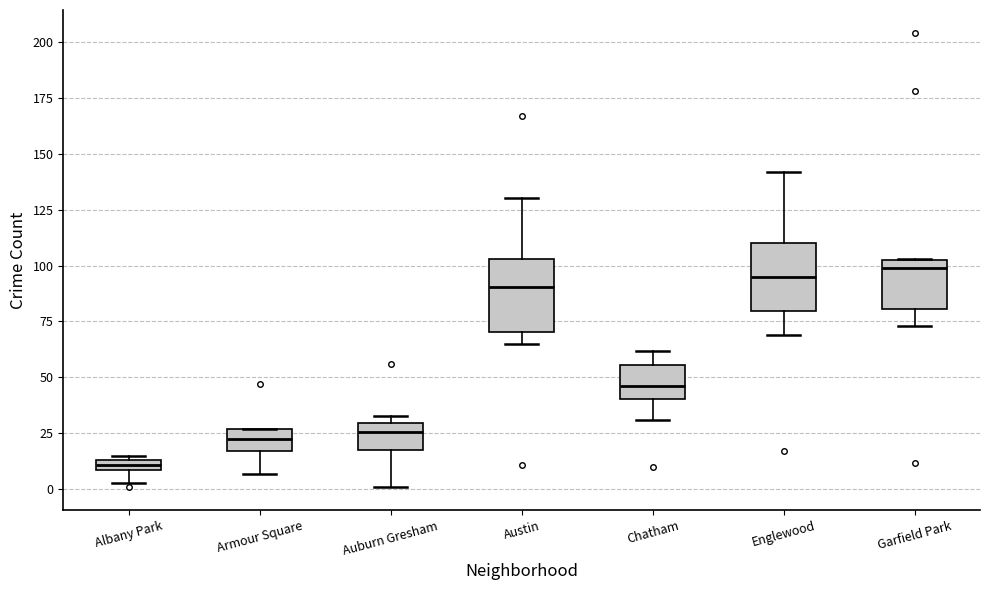

Which box has the lowest median line?

Albany Park